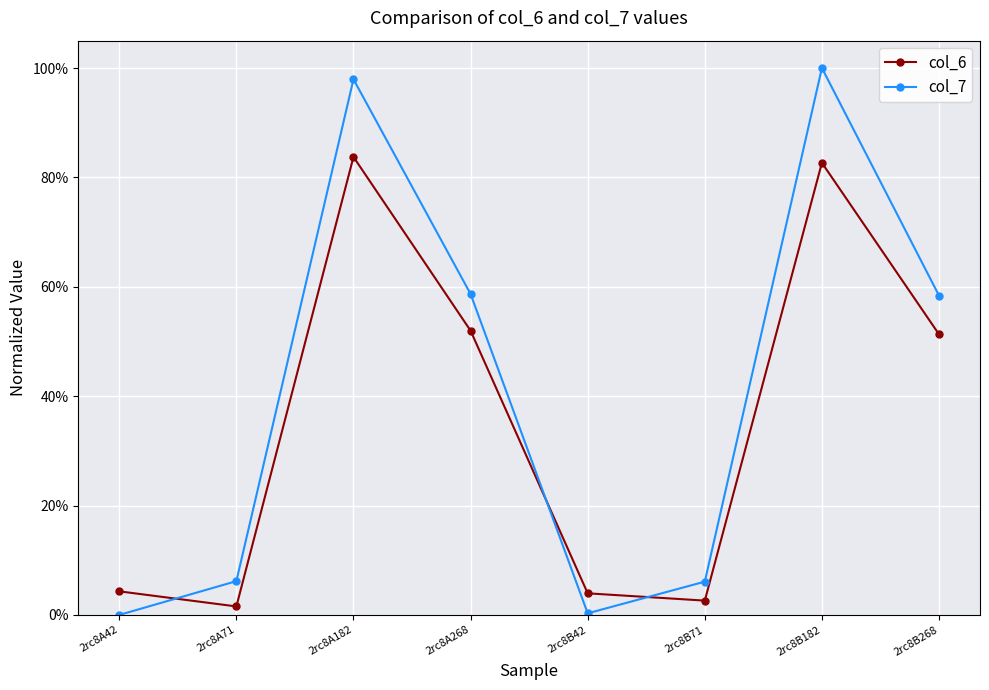

What is the label of the 6th point from the left?

2rc8B71